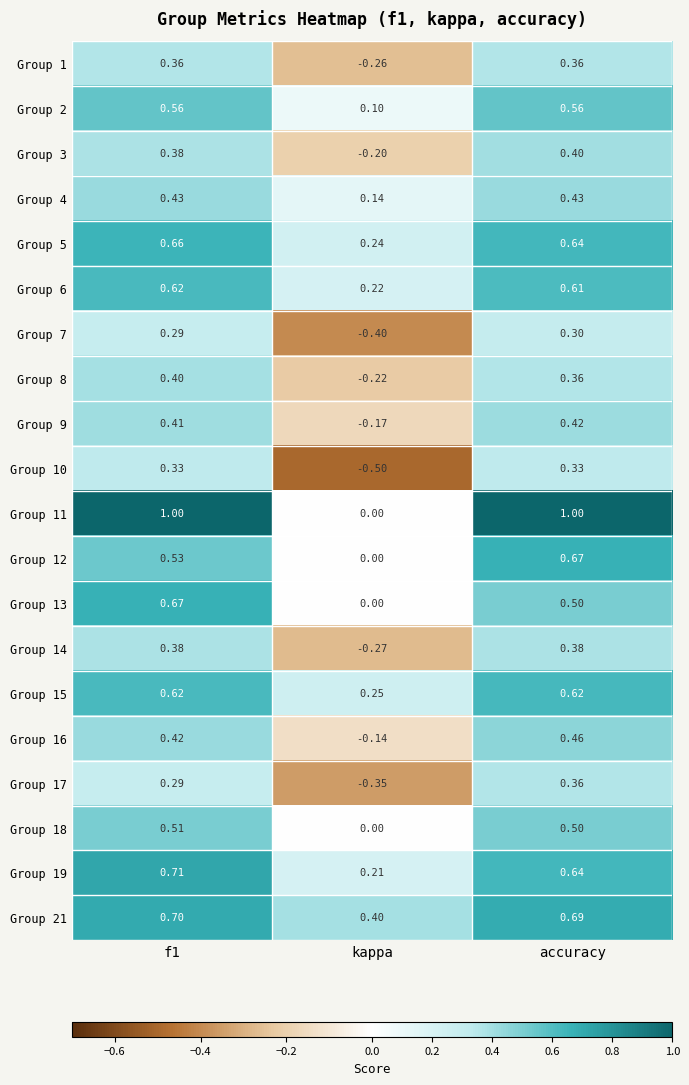

At which label is Group 3 closest to 0?

kappa